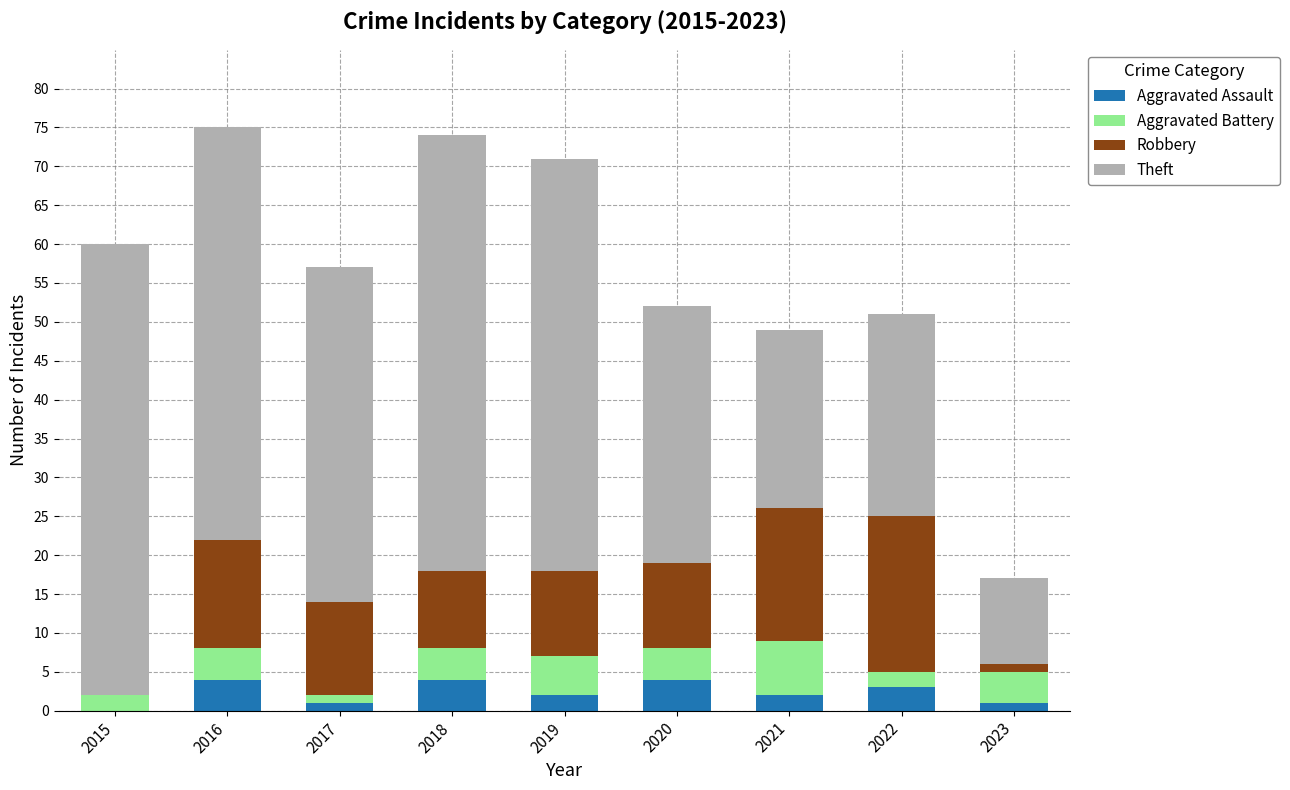

True or false: Aggravated Assault has a value of 3 at 2022.

True